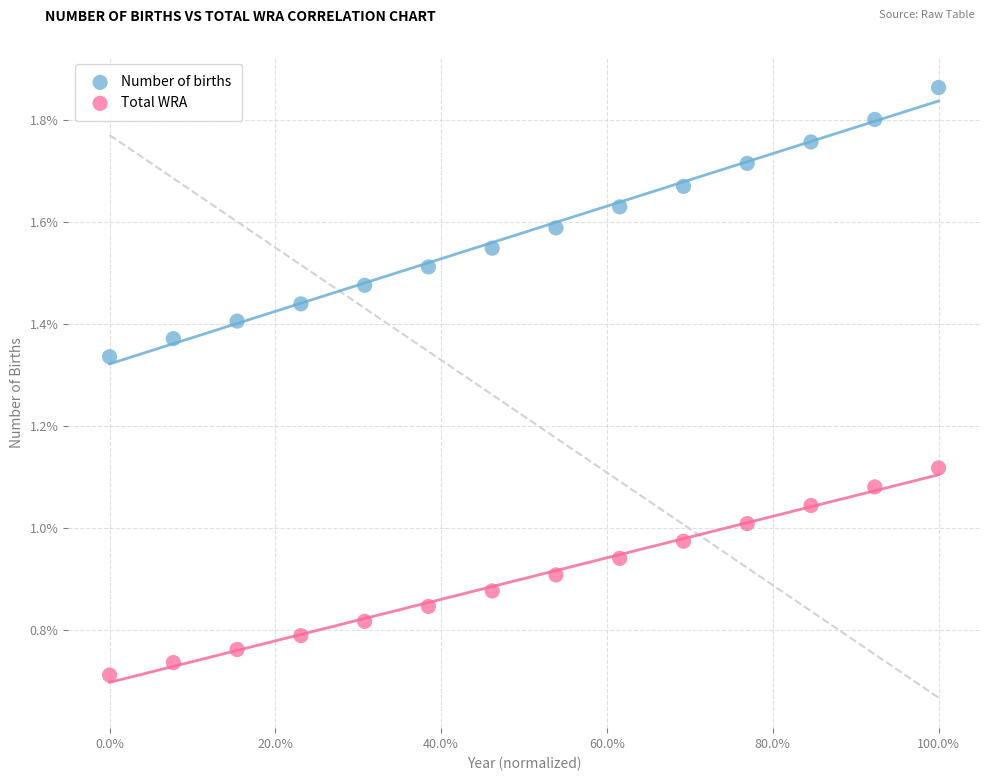

What are all the series names shown in the legend?

Number of births, Total WRA